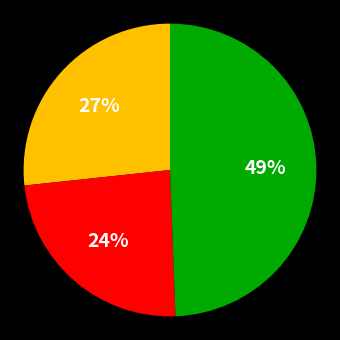

Is there a majority slice in this chart?

No